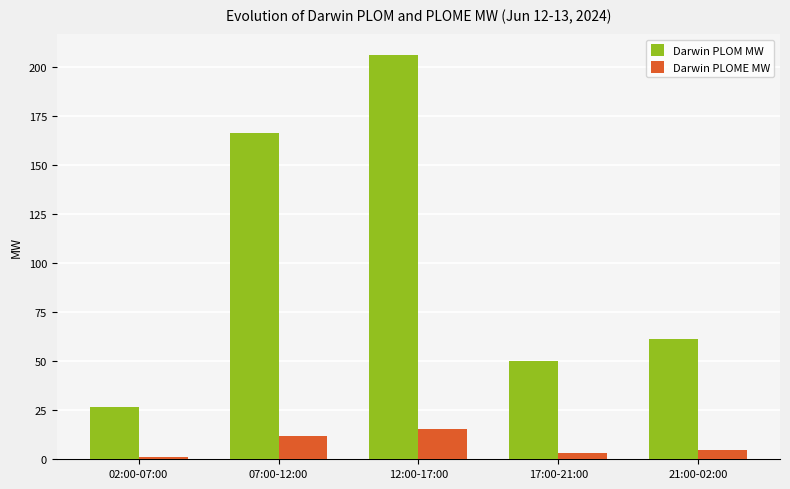

Is the value of Darwin PLOM MW at 07:00-12:00 greater than the value of Darwin PLOME MW at 02:00-07:00?

Yes